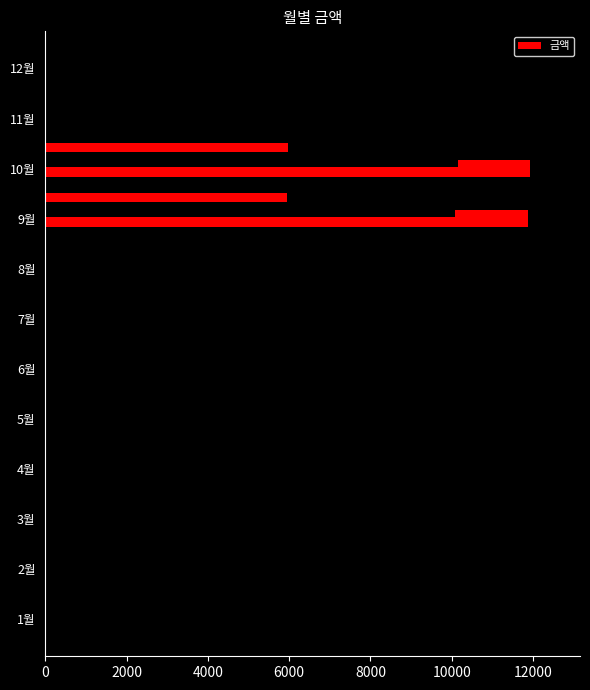

Reading right to left, list all the values displayed in this chart.

0	0	11930	11870	0	0	0	0	0	0	0	0